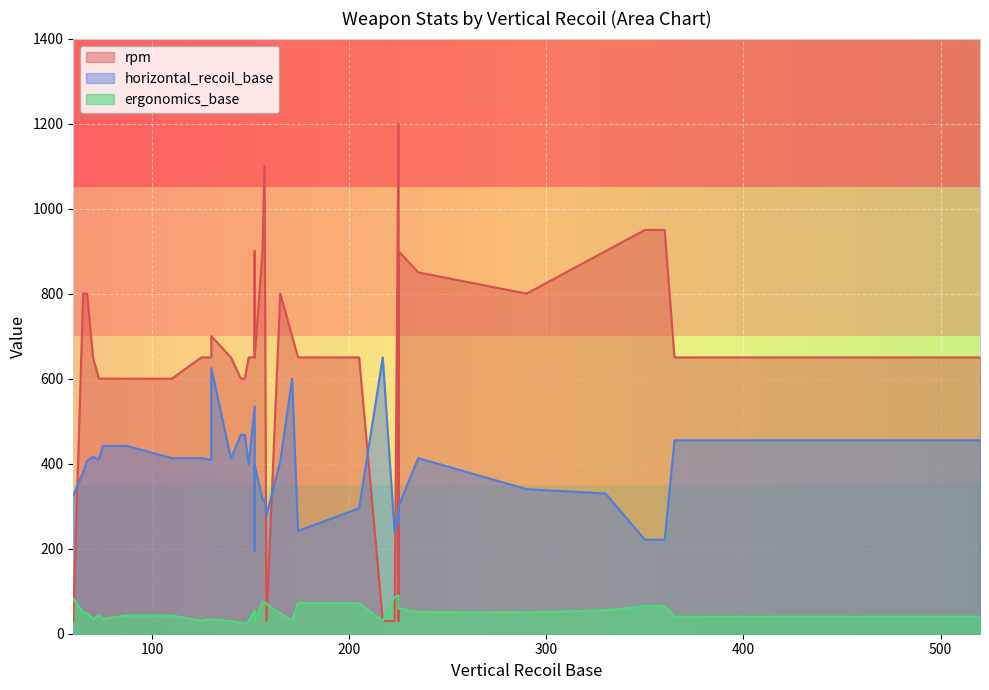

Rank the series at 130 from highest to lowest value.

rpm, horizontal_recoil_base, ergonomics_base